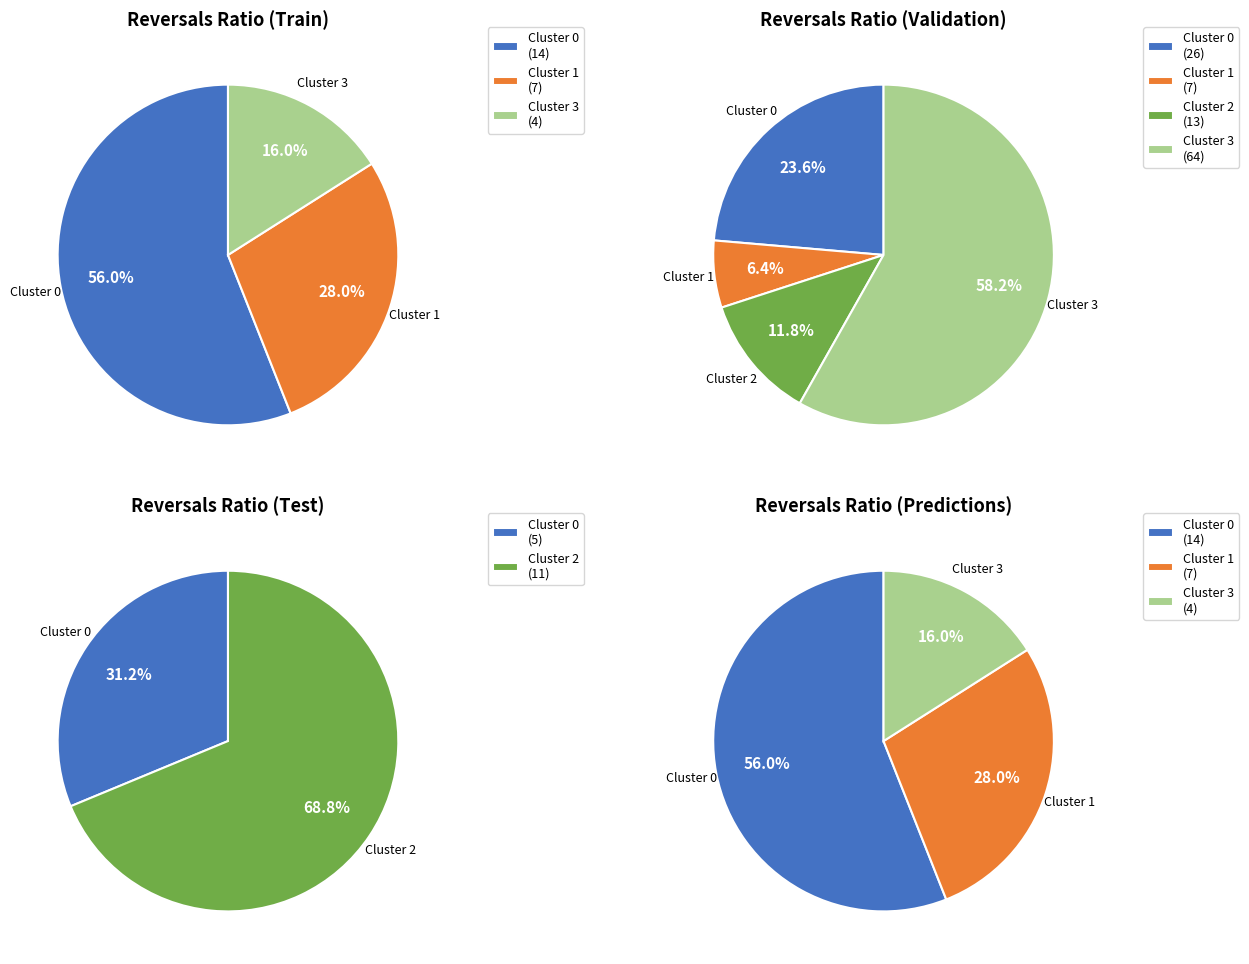

Count the number of slices in the pie.

4